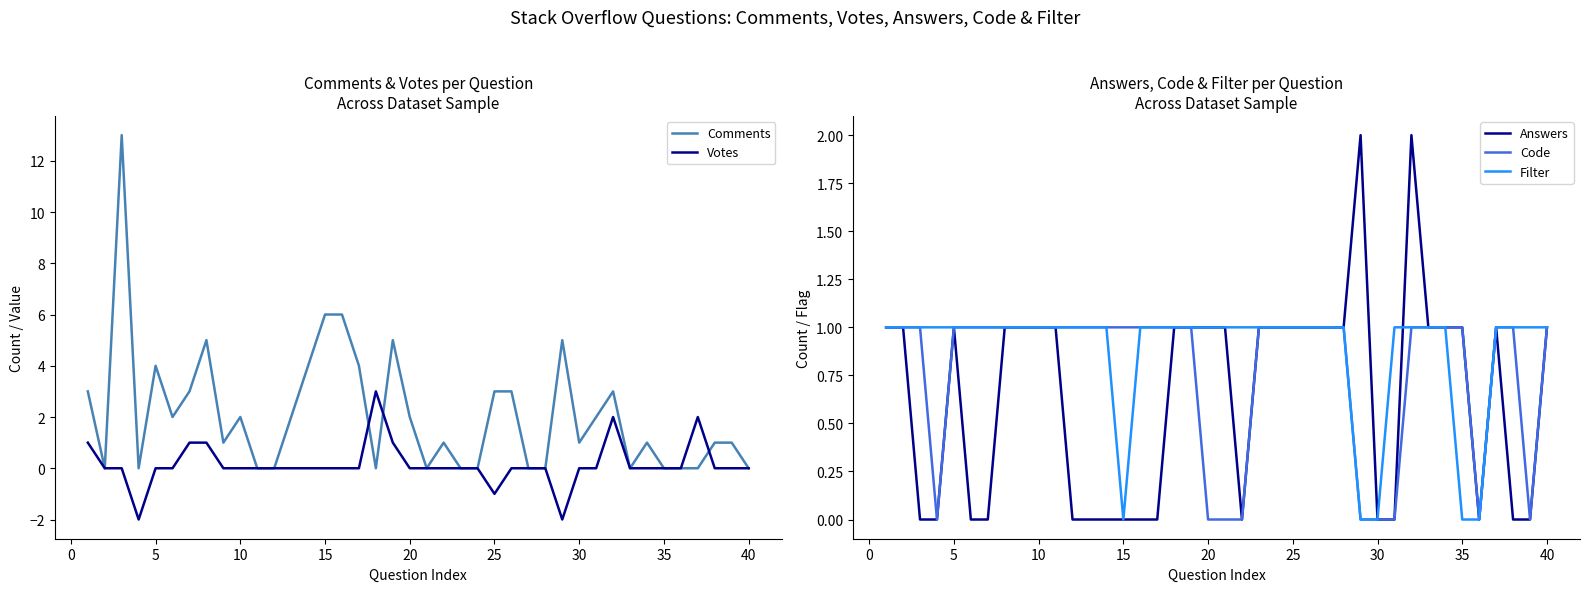

Is it true that Answers equals 1 at 10?

True